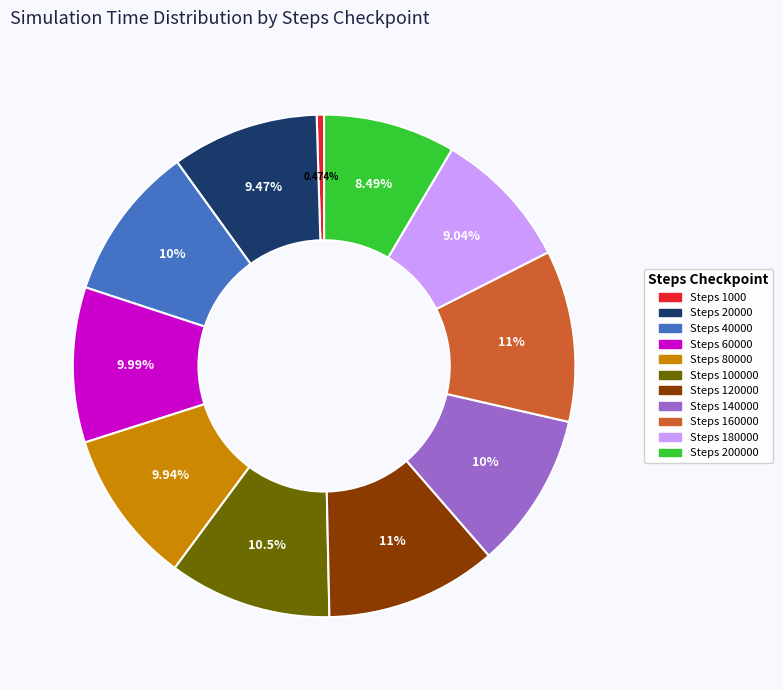

Is there any slice that represents more than half of the pie?

No